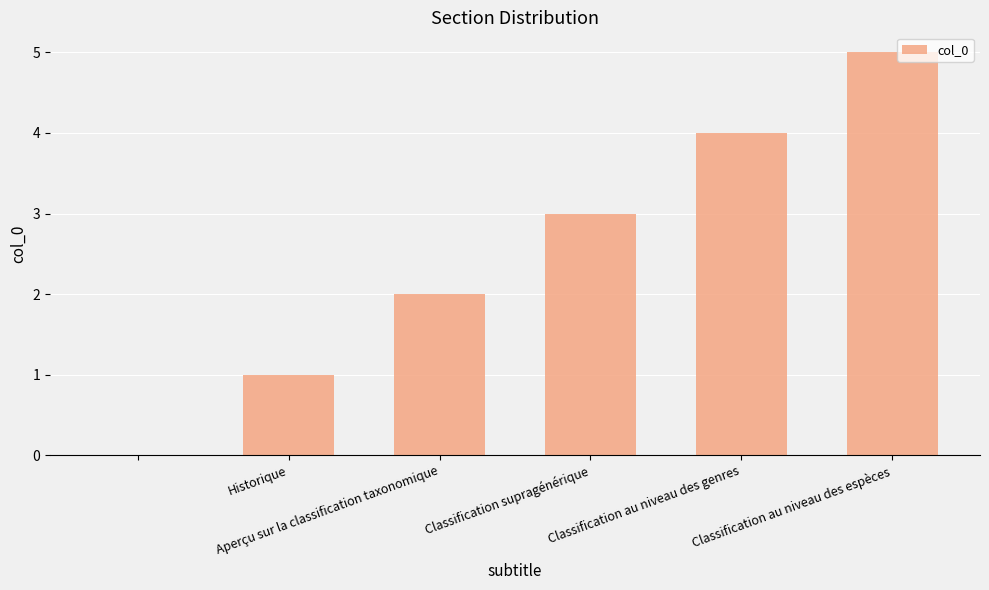

Are the bars horizontal?

No